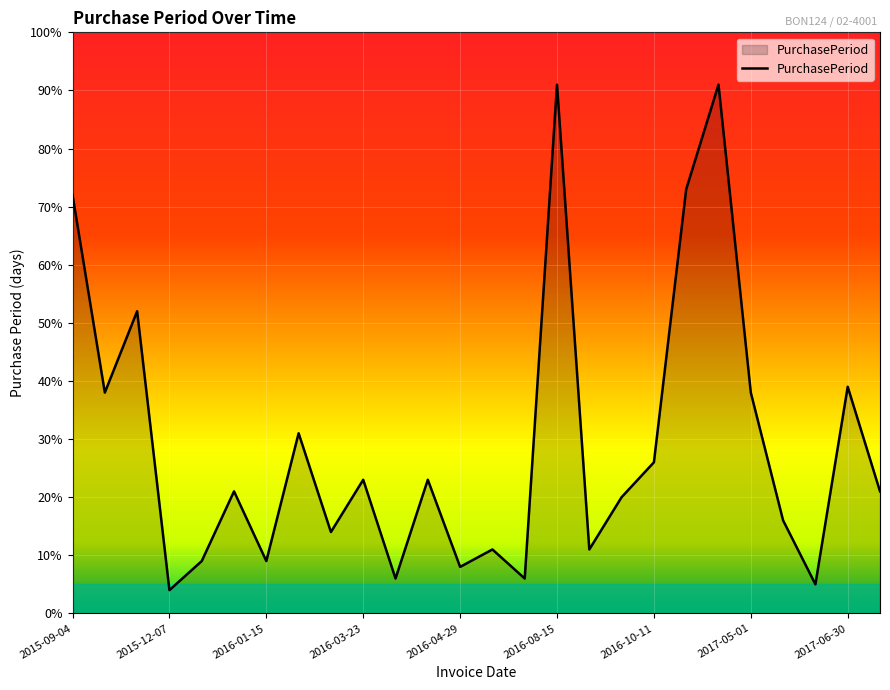

What is the maximum value shown in the chart?

91